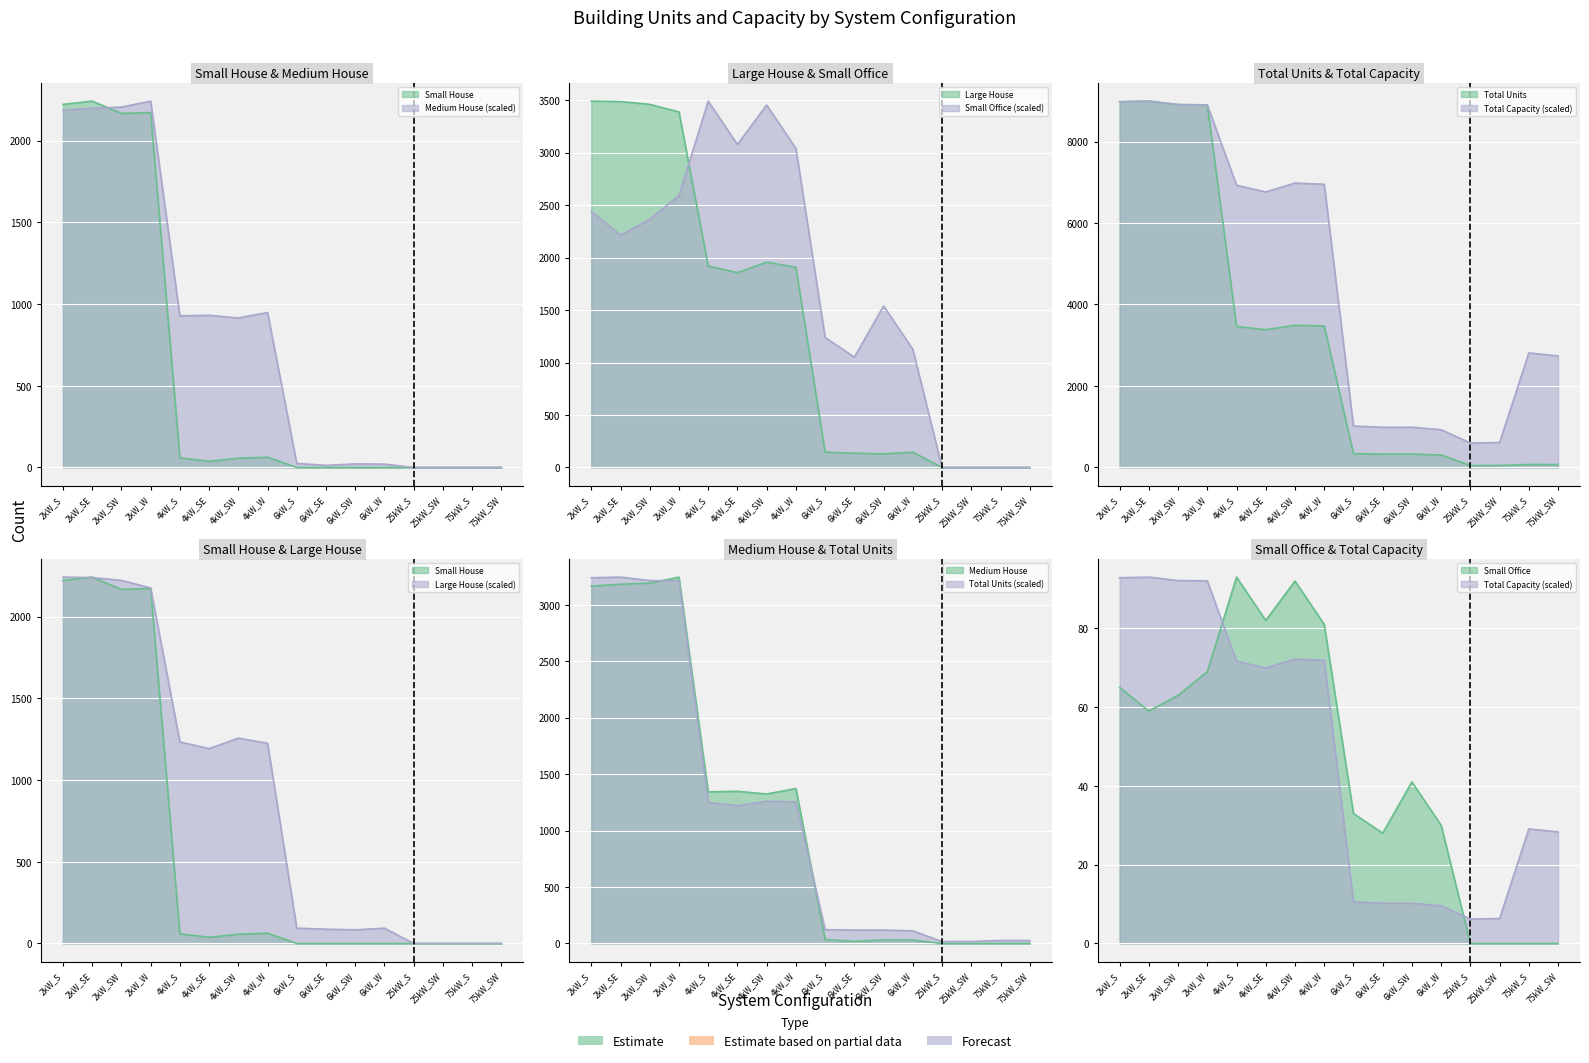

Reading left to right, extract all data points from this chart.

Small House: 2221.0	2241.0	2166.0	2171.0	59.0	38.0	57.0	63.0	0.0	0.0	0.0	0.0	0.0	0.0	0.0	0.0
Medium House: 2185.8	2197.5	2204.4	2241.0	927.5	930.9	914.4	947.5	24.9	13.1	22.1	20.7	0.0	0.0	0.0	0.0
Large House: 3490.0	3486.0	3459.0	3387.0	1920.0	1856.0	1956.0	1907.0	146.0	136.0	130.0	146.0	0.0	0.0	0.0	0.0
Small Office: 2439.2	2214.1	2364.2	2589.4	3490.0	3077.2	3452.5	3039.7	1238.4	1050.8	1538.6	1125.8	0.0	0.0	0.0	0.0
Total Units: 8975.0	8991.0	8906.0	8898.0	3463.0	3381.0	3490.0	3475.0	339.0	329.0	329.0	309.0	48.0	49.0	75.0	73.0
Total Capacity: 8975.0	8991.0	8906.0	8898.0	6926.0	6762.0	6980.0	6950.0	1017.0	987.0	987.0	927.0	600.0	612.5	2812.5	2737.5